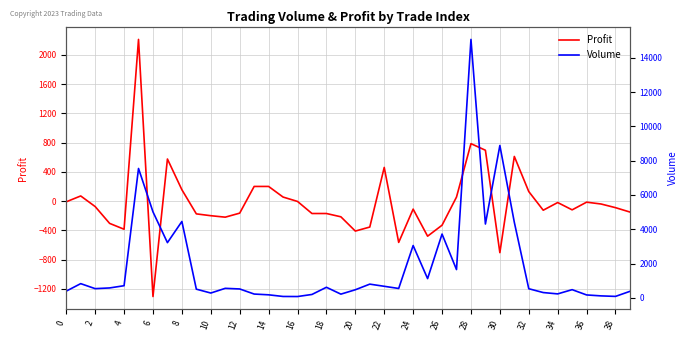

At which category is the sum across all series the highest?

28